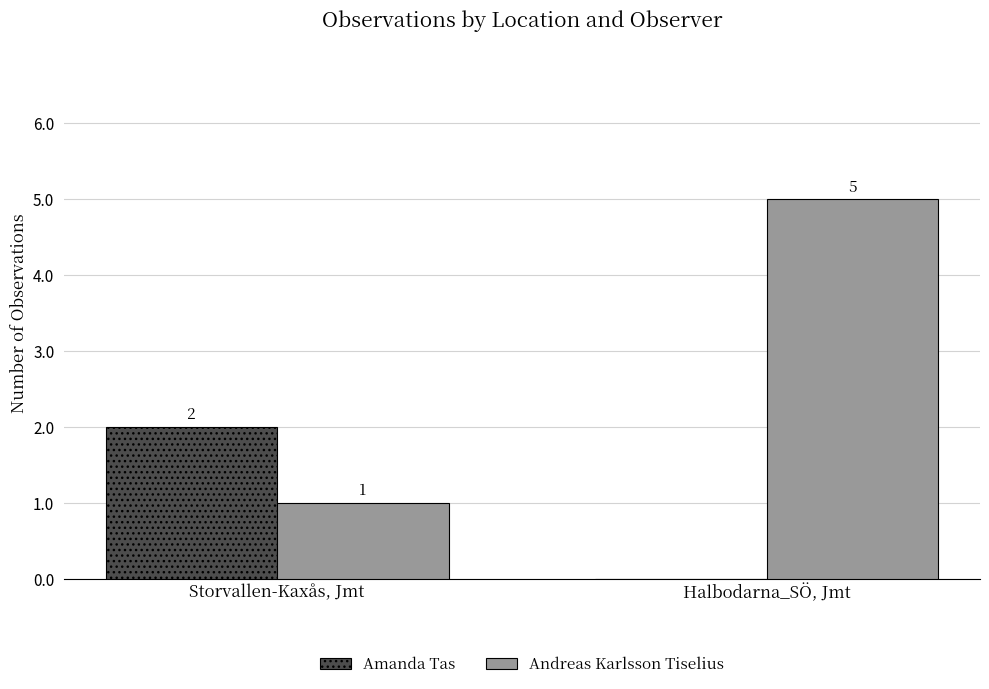

Count the Amanda Tas values in the range 0 to 2.

2